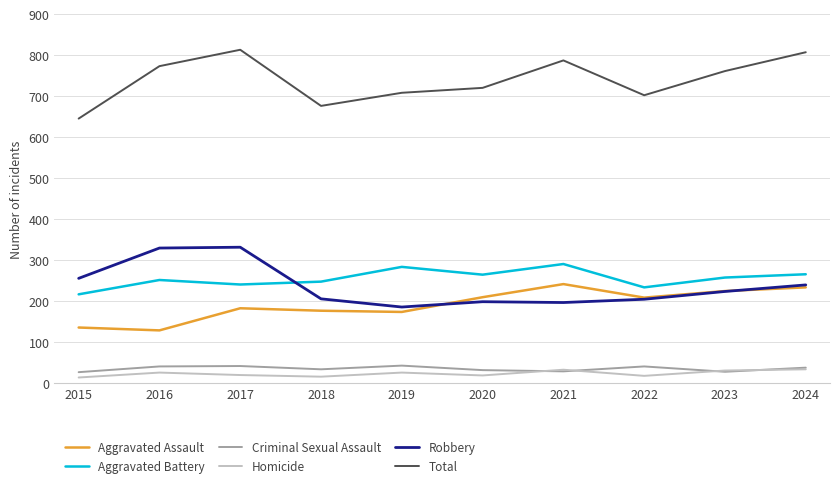

In Criminal Sexual Assault, how many points are higher than both neighbors (excluding endpoints)?

3